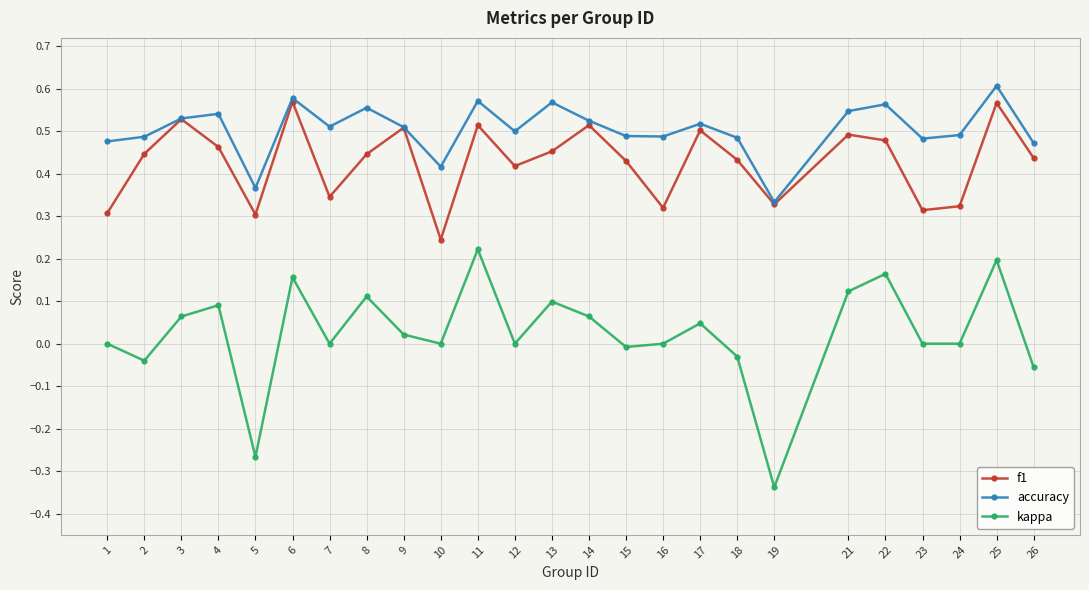

How many categories are shown in the chart?

25